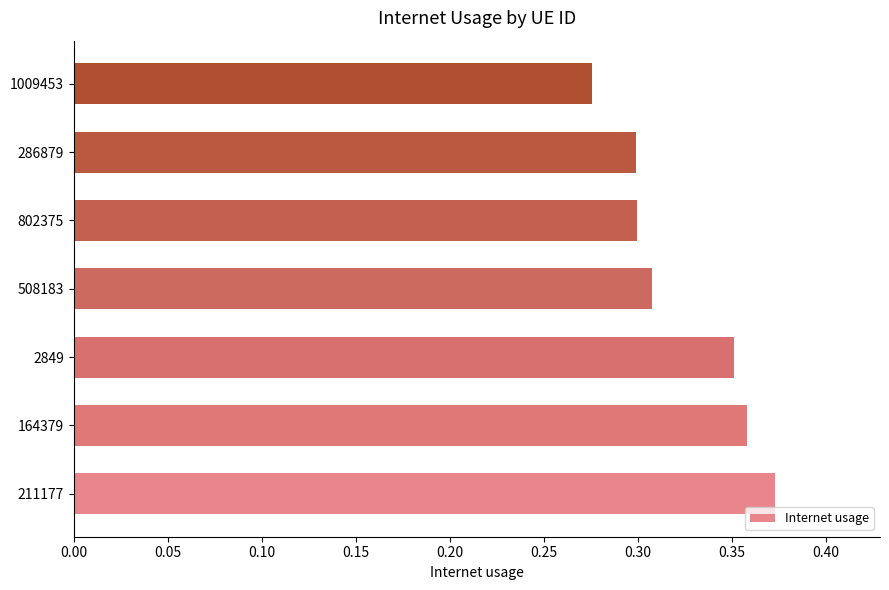

The chart shows a value of 0.3 at 1009453. True or false?

True